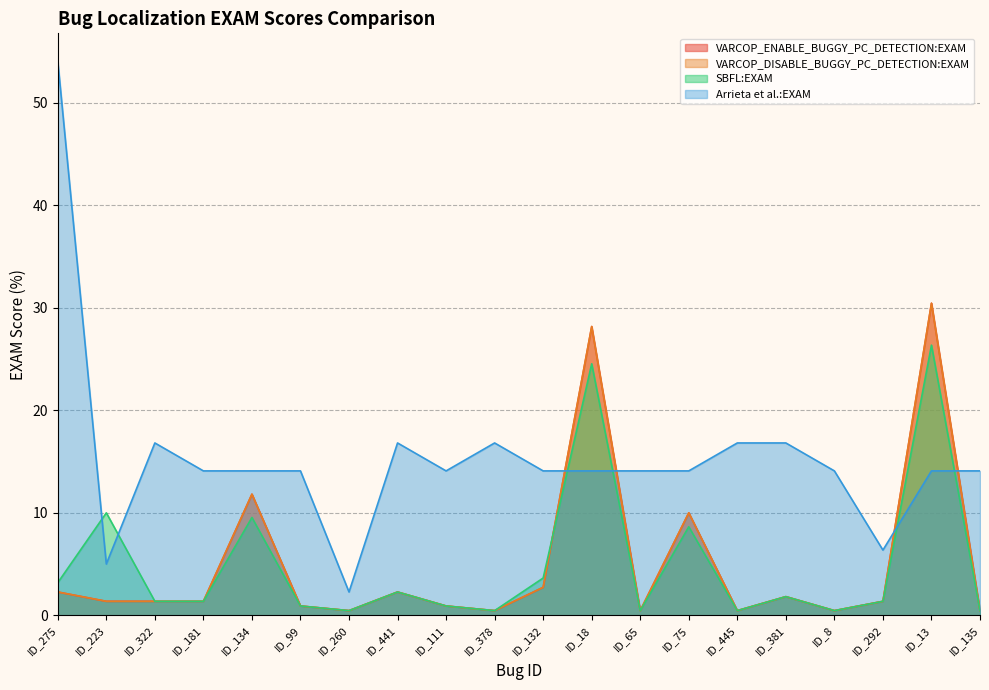

Read the Arrieta et al.:EXAM value at ID_75.

14.1